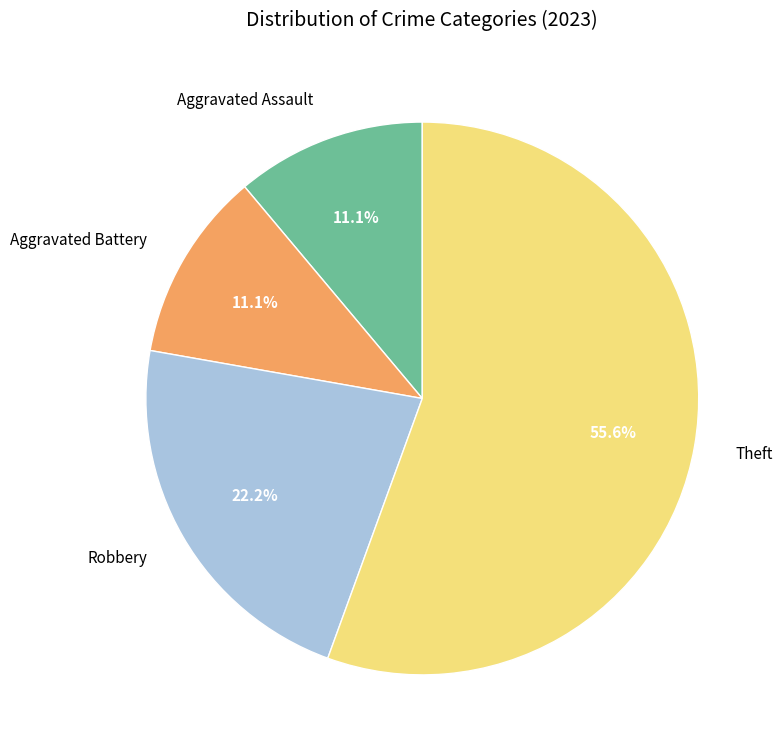

Is the sum of Aggravated Battery and Robbery greater than half?

No